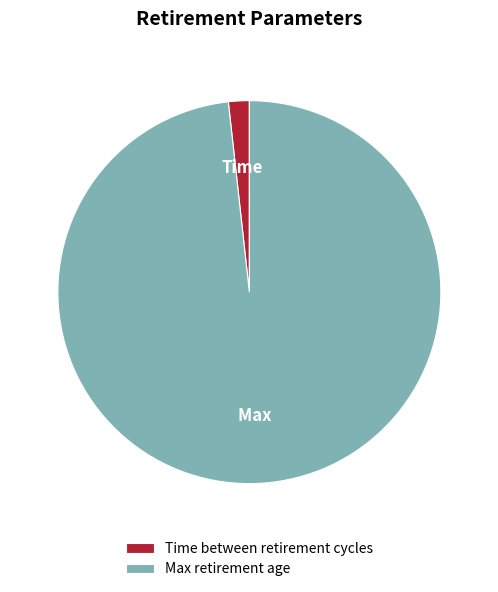

What is the largest slice in the pie chart?

Max retirement age